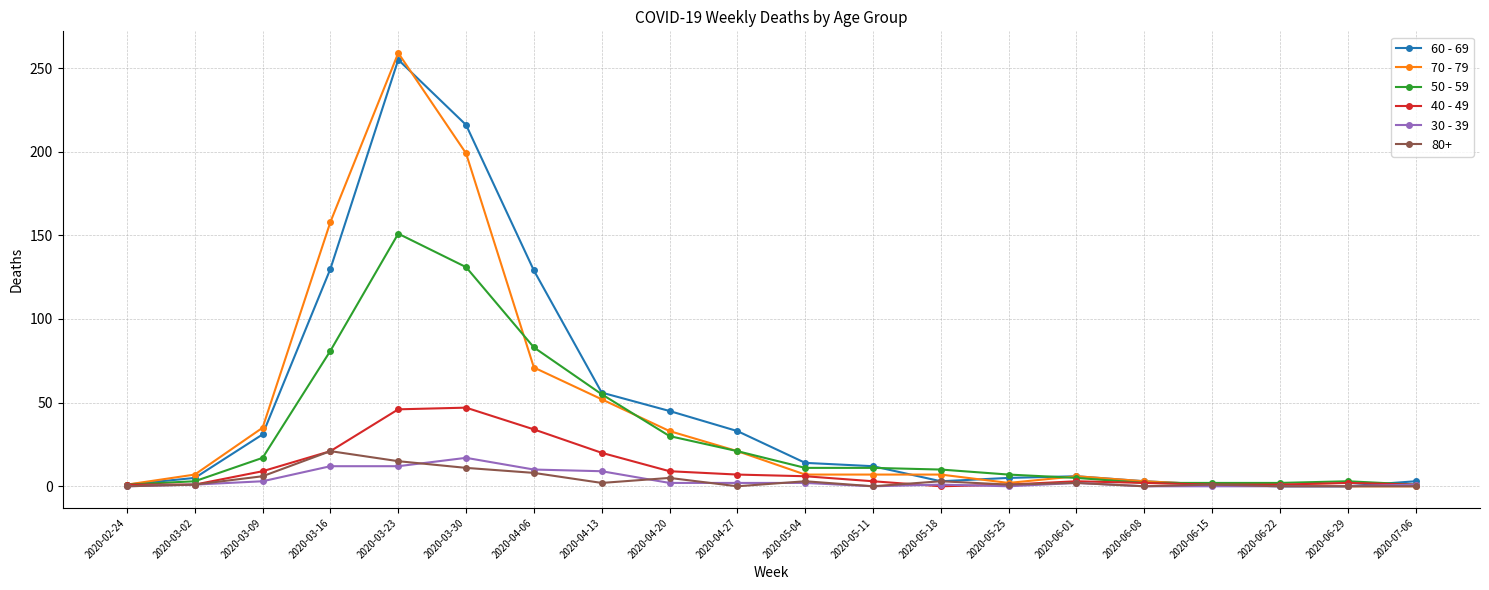

What is the sum of the 70 - 79 values at 2020-04-06 and 2020-05-11?

78